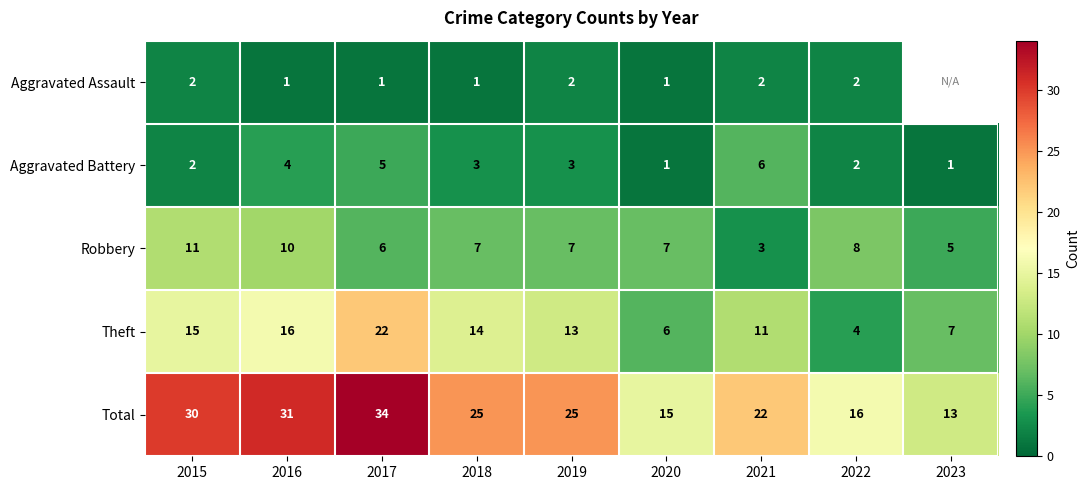

What is the difference between the highest and lowest values at 2018?

24